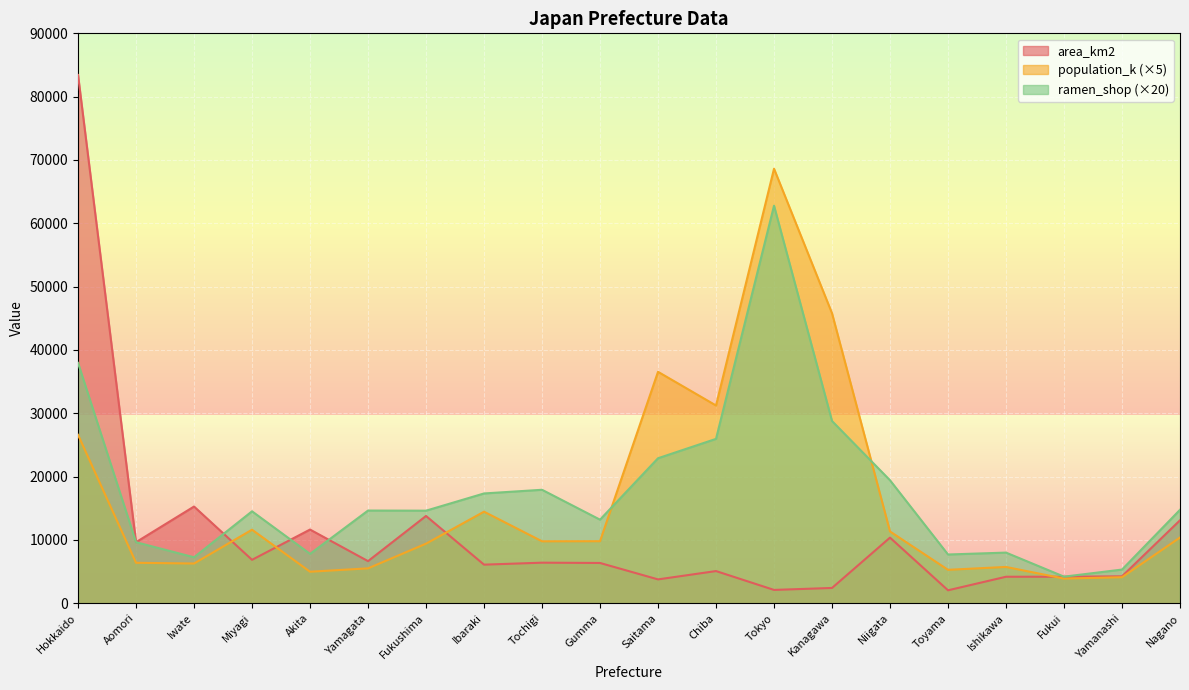

The value of population_k at Yamagata is 1679. True or false?

False